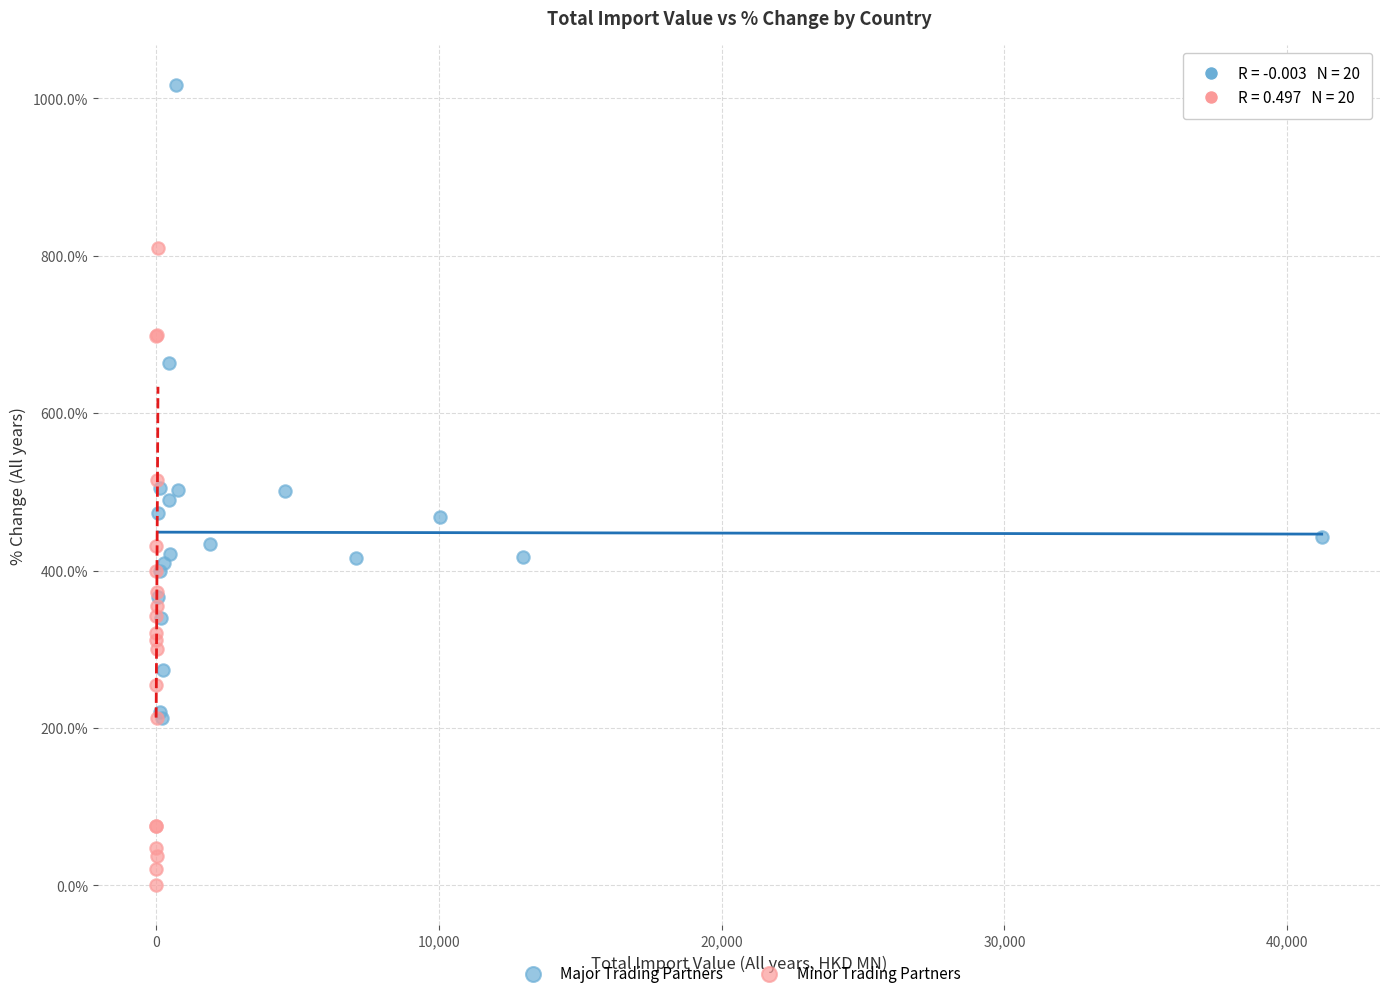

Which series contains the lowest Y value?

Minor Trading Partners